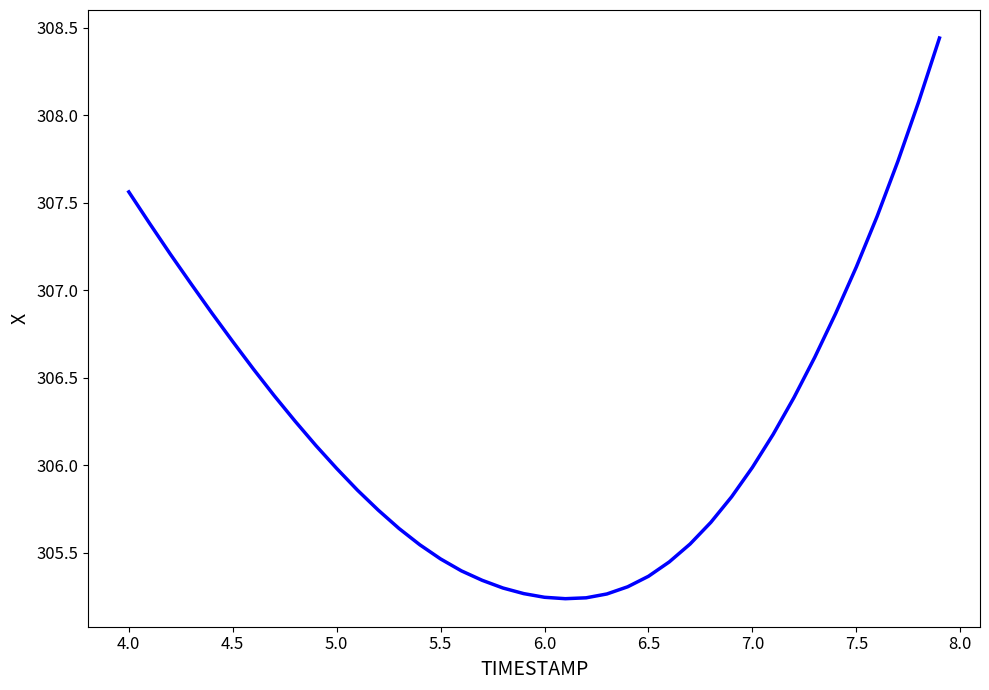

What is the difference between the maximum and minimum values?

3.2